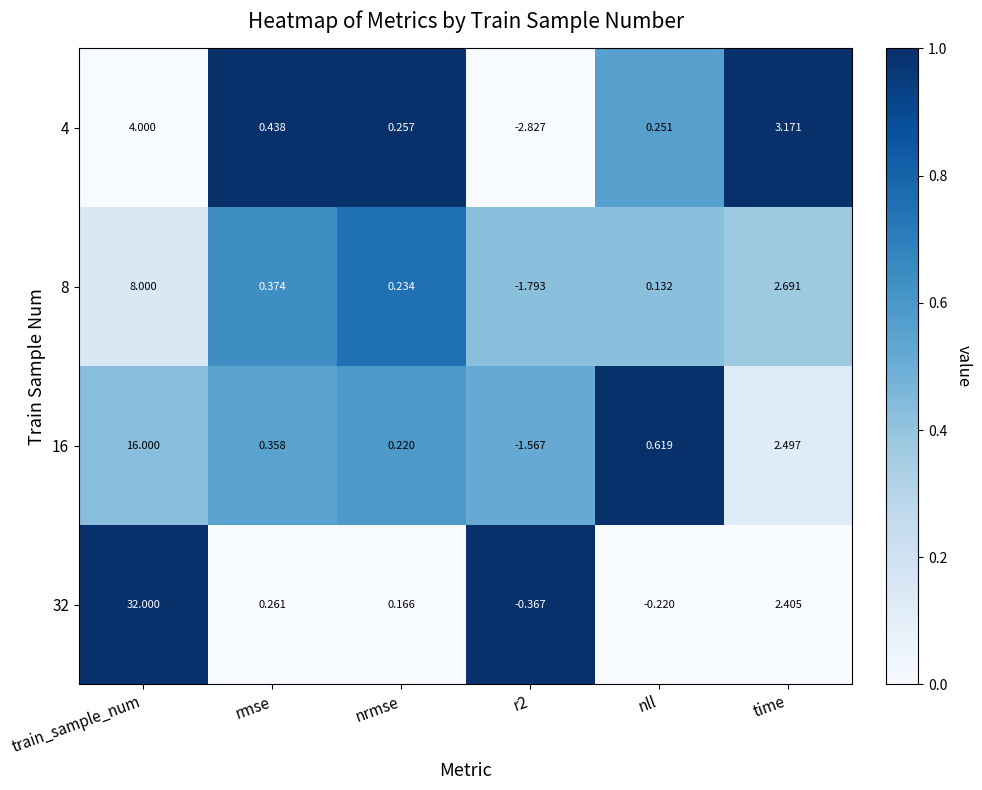

At which category is the sum across all series the highest?

train_sample_num